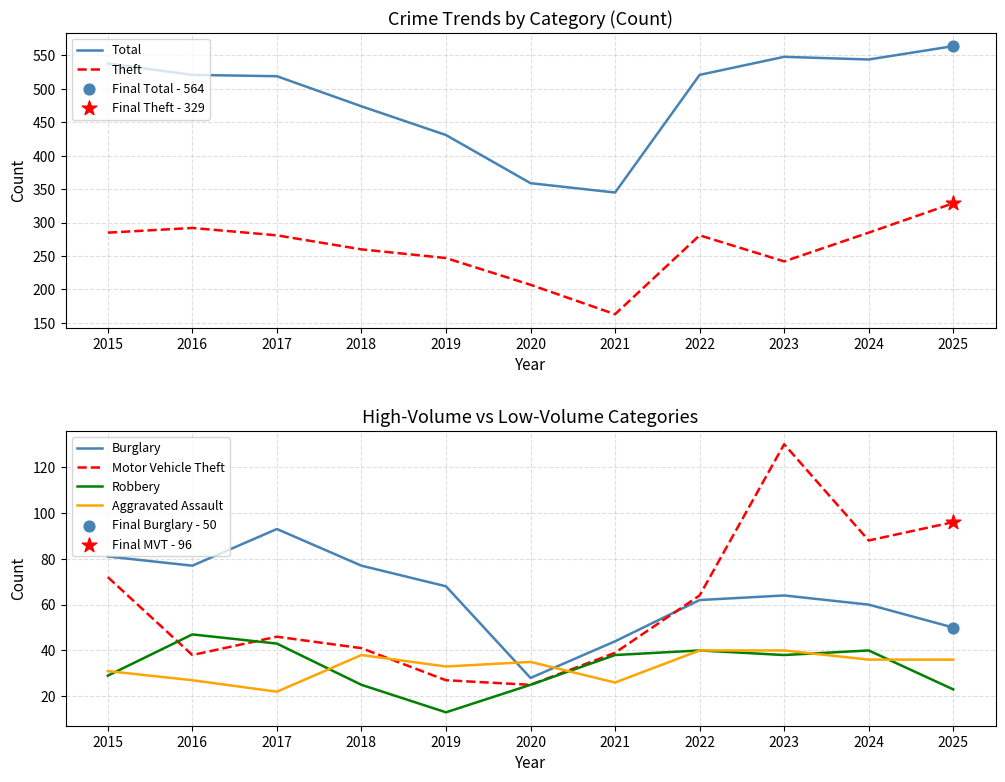

What are all the series names shown in the legend?

Total, Theft, Burglary, Motor Vehicle Theft, Robbery, Aggravated Assault